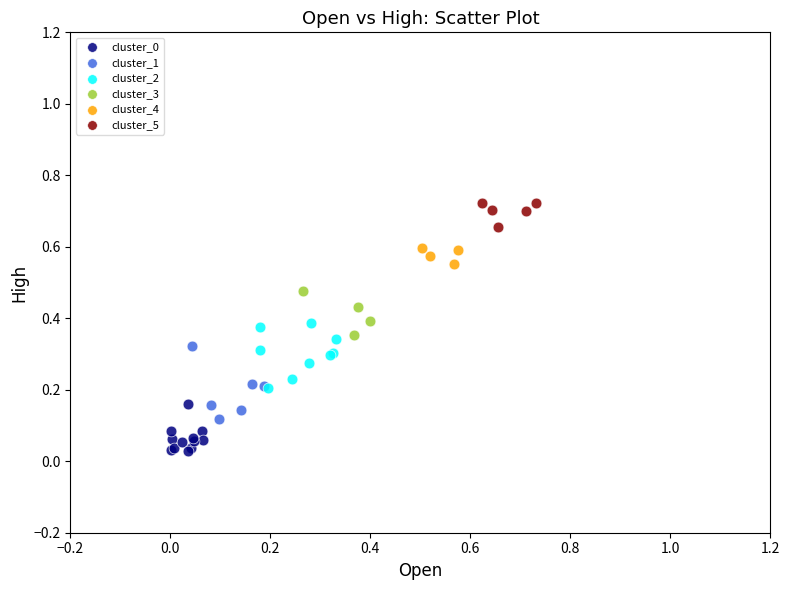

Which series reaches the maximum Y coordinate?

cluster_5